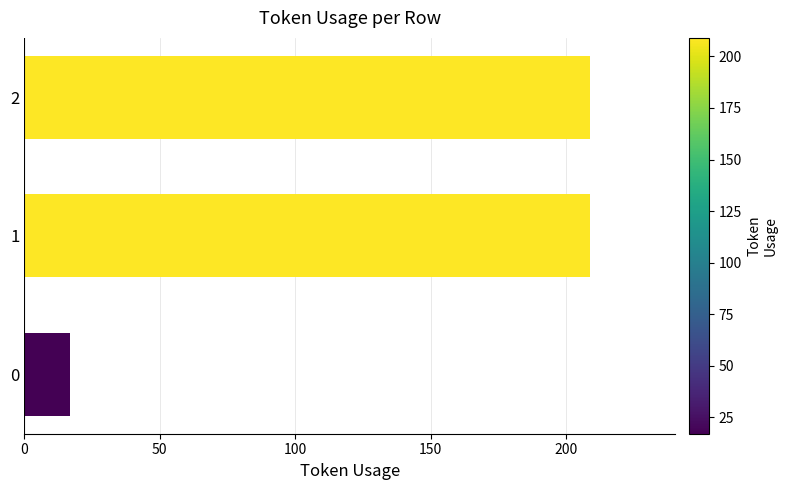

What is the greatest value displayed?

209